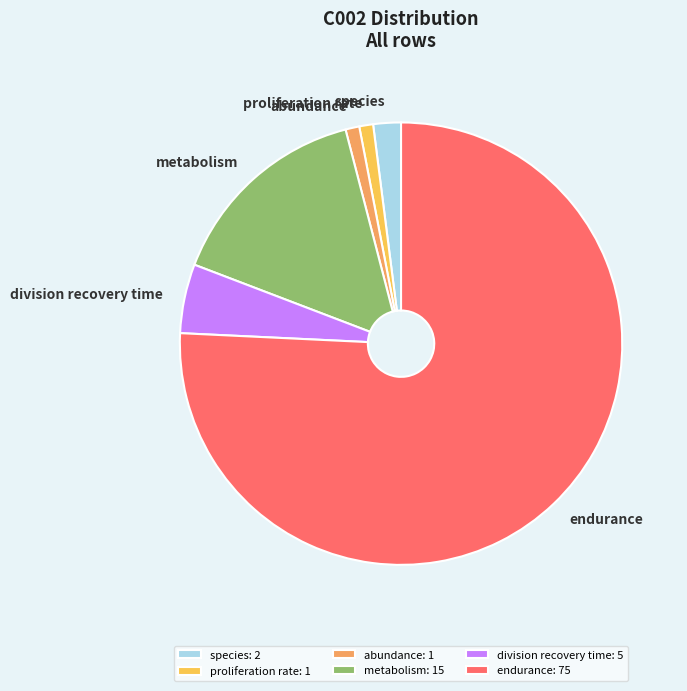

Combined, do metabolism and division recovery time account for over 50%?

No